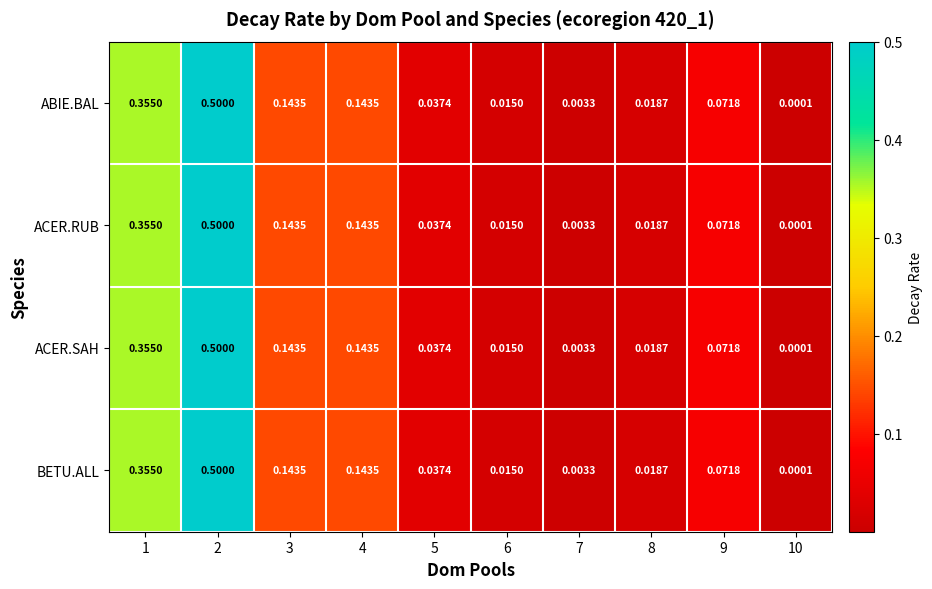

Is the value of BETU.ALL at 9 greater than the value of ACER.RUB at 10?

Yes